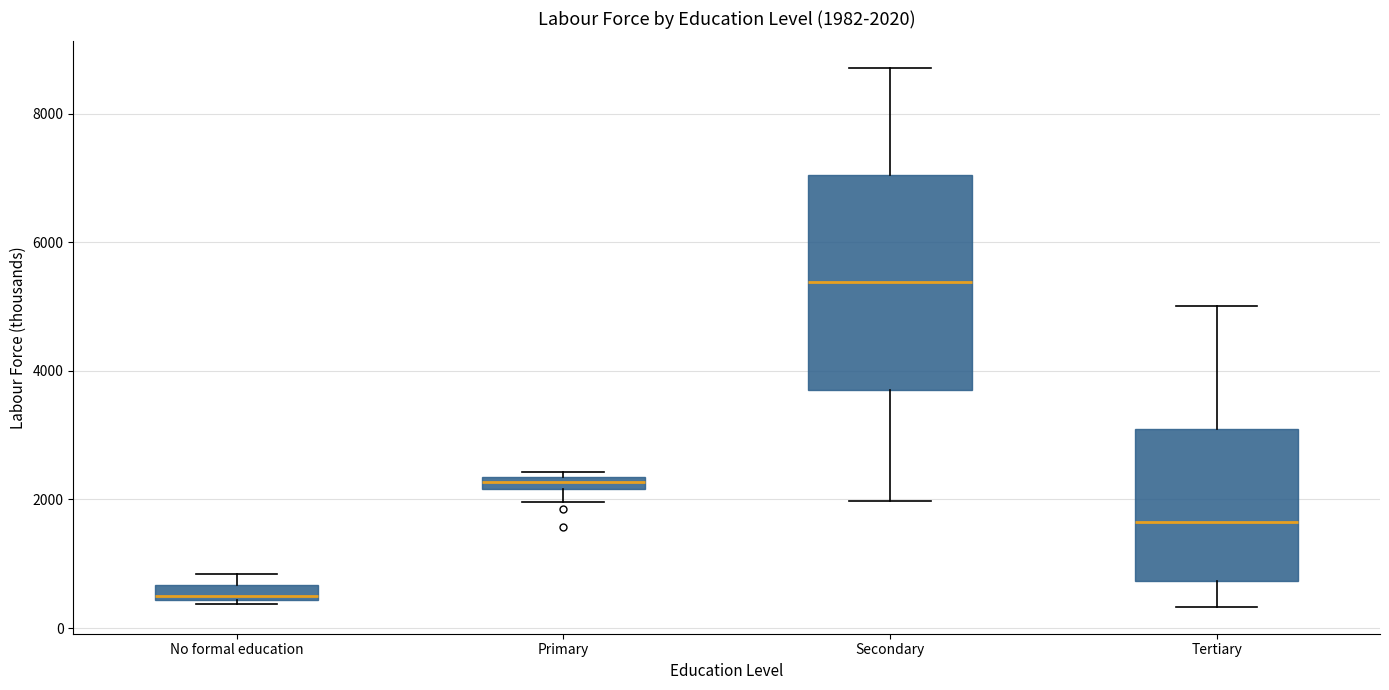

Which box's median line is the lowest?

No formal education